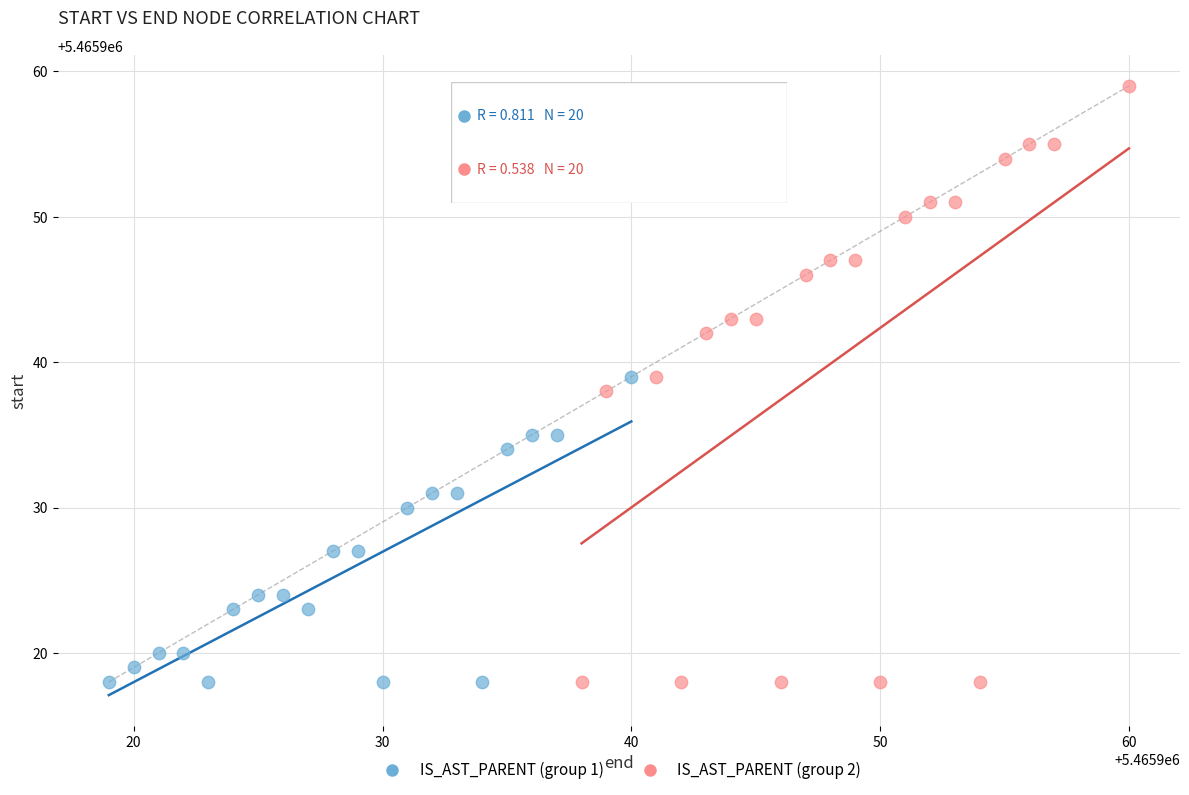

Which series contains the highest Y value?

IS_AST_PARENT (group 2)